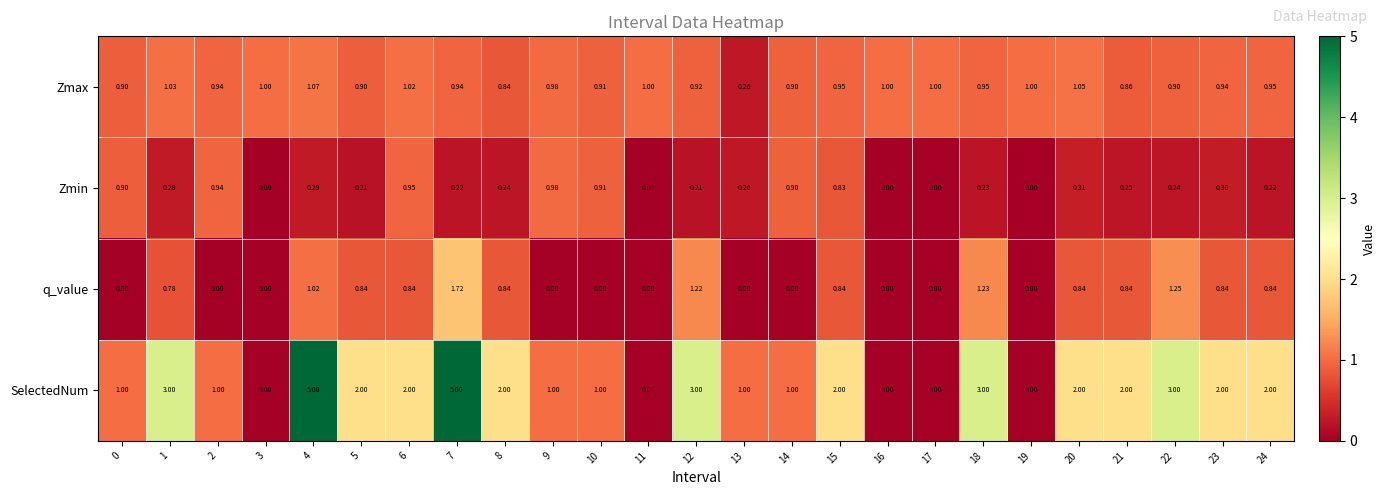

Rank the series at 7 from lowest to highest value.

Zmin, Zmax, q_value, SelectedNum